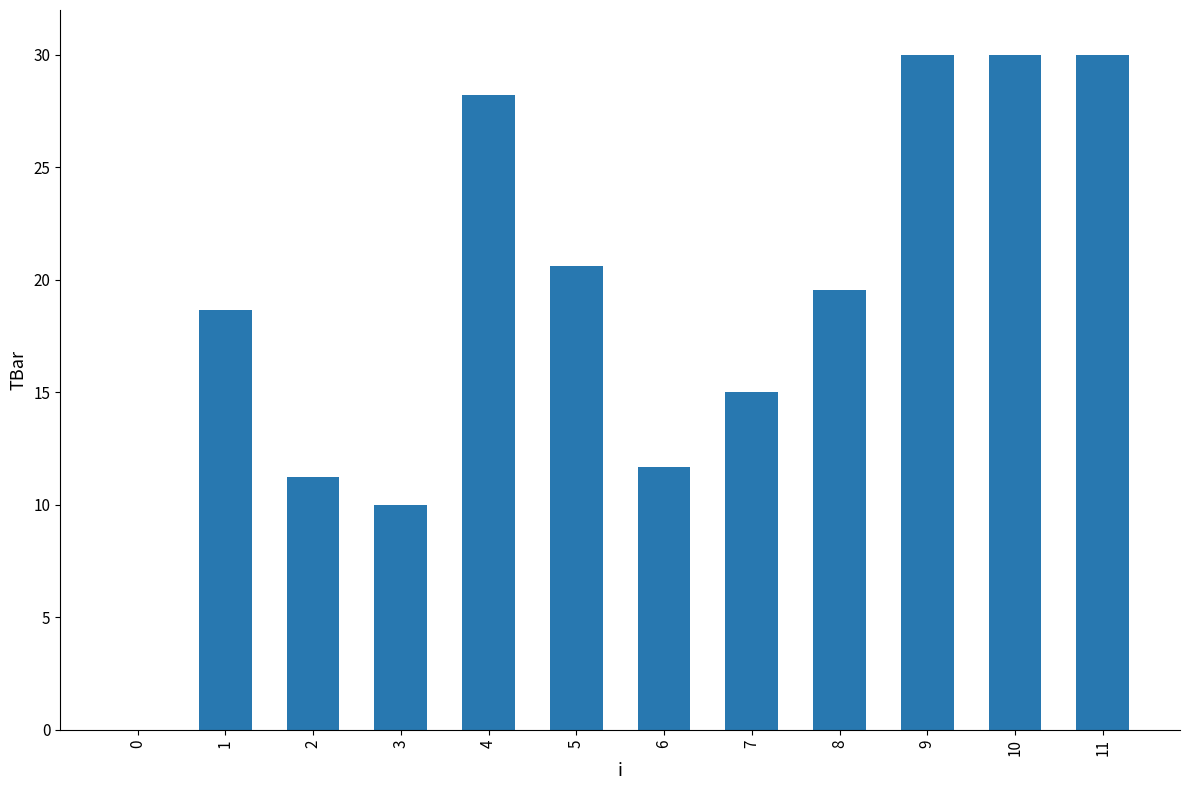

How many categories are shown in the chart?

12